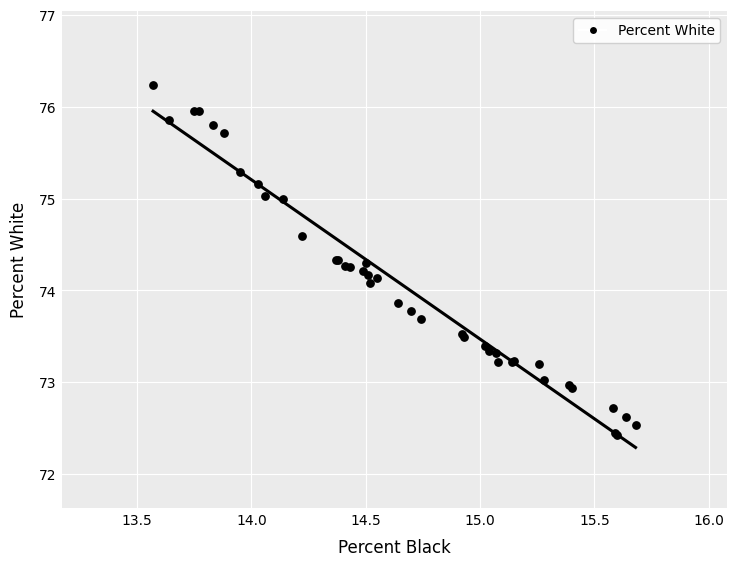

What Y value in the scatter plot is closest to 74?

74.1